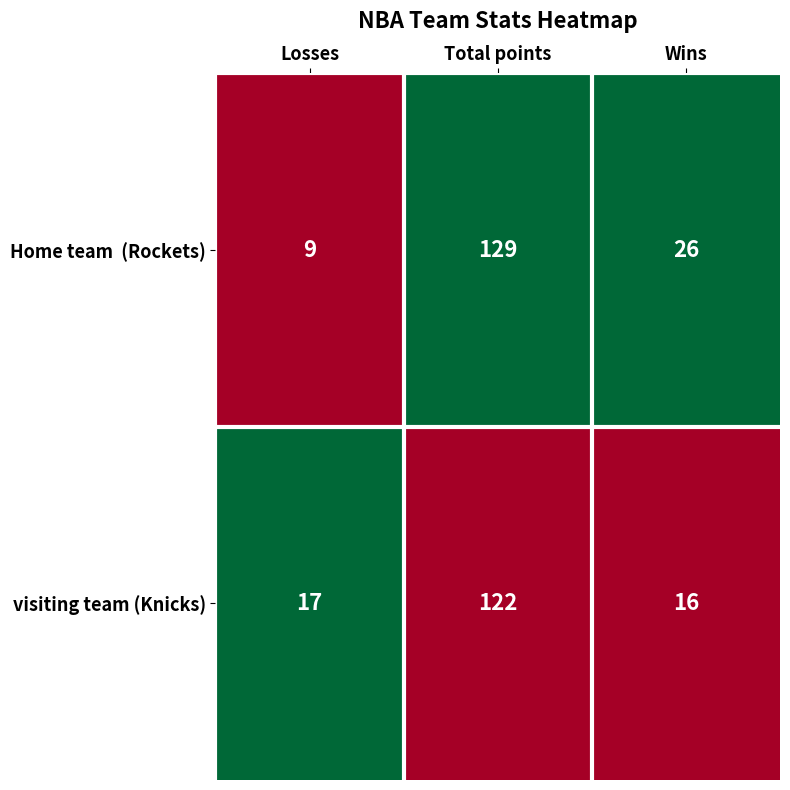

How many series are shown in this chart?

2